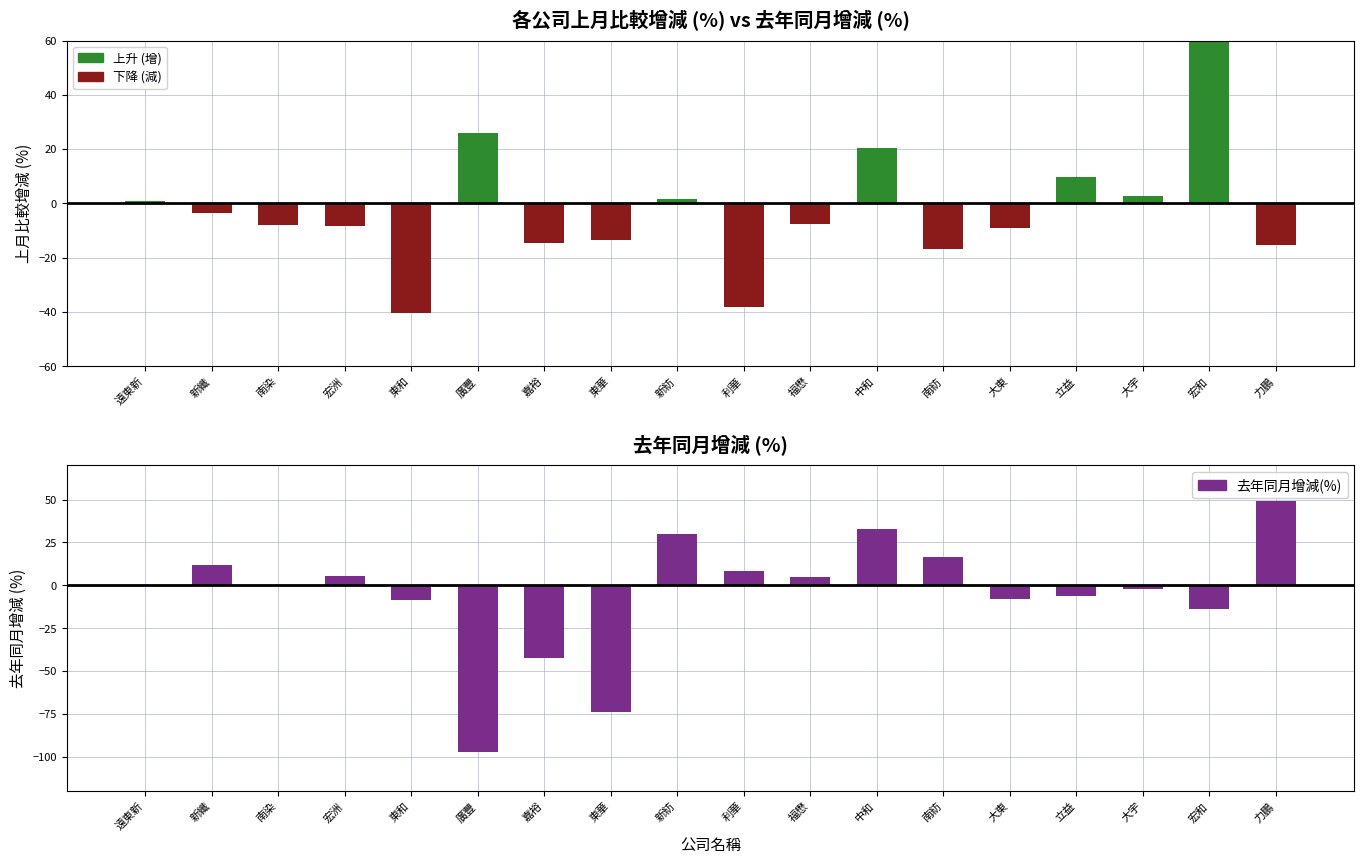

Reading right to left, what are all the values shown in this chart?

力鵬=49.2	宏和=-14.1	大宇=-2.2	立益=-6.4	大東=-7.8	南紡=16.5	中和=32.7	福懋=4.9	利華=8.3	新紡=29.9	東華=-73.7	嘉裕=-42.5	廣豐=-97.3	東和=-8.5	宏洲=5.6	南染=-0.3	新纖=12.0	遠東新=0.2